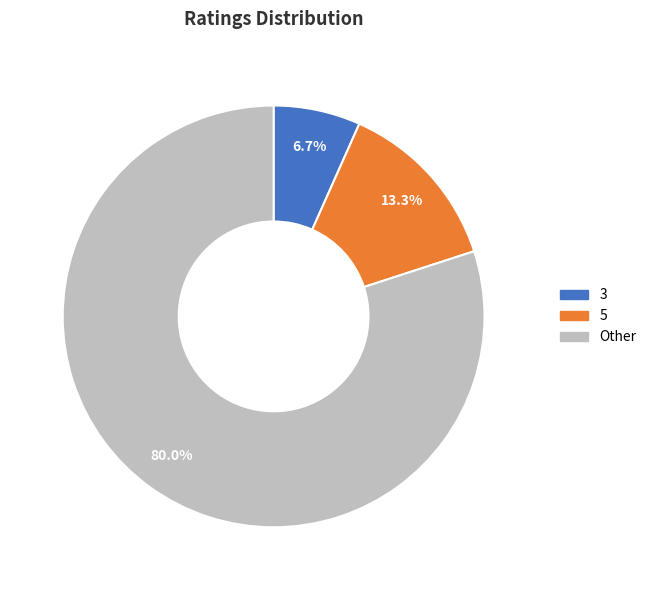

Which has a higher value, 3 or 5?

5